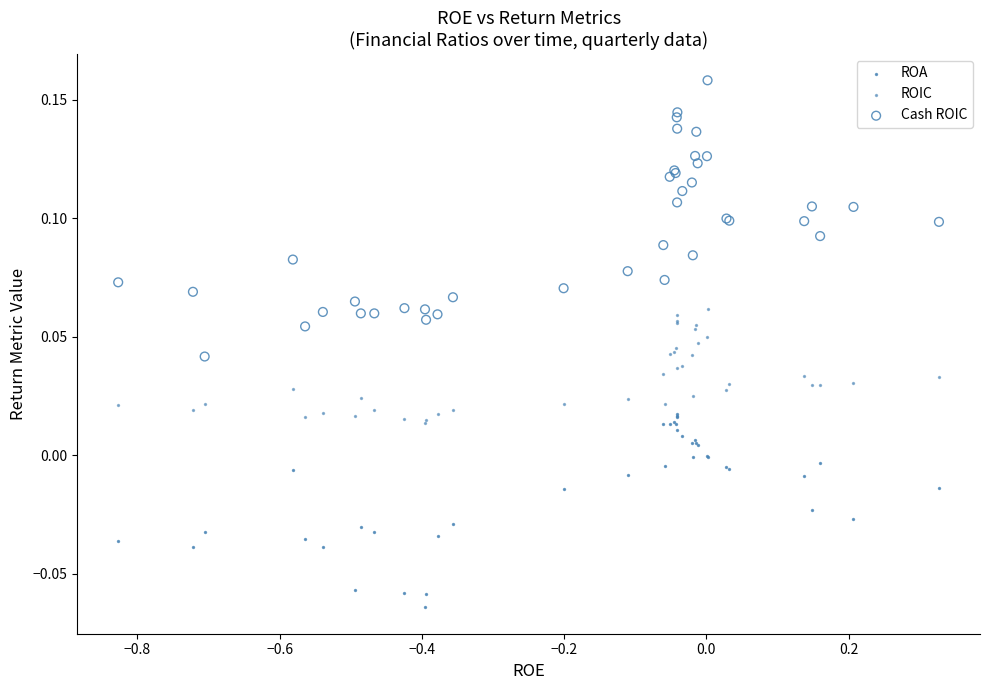

Which series contains the highest Y value?

Cash ROIC